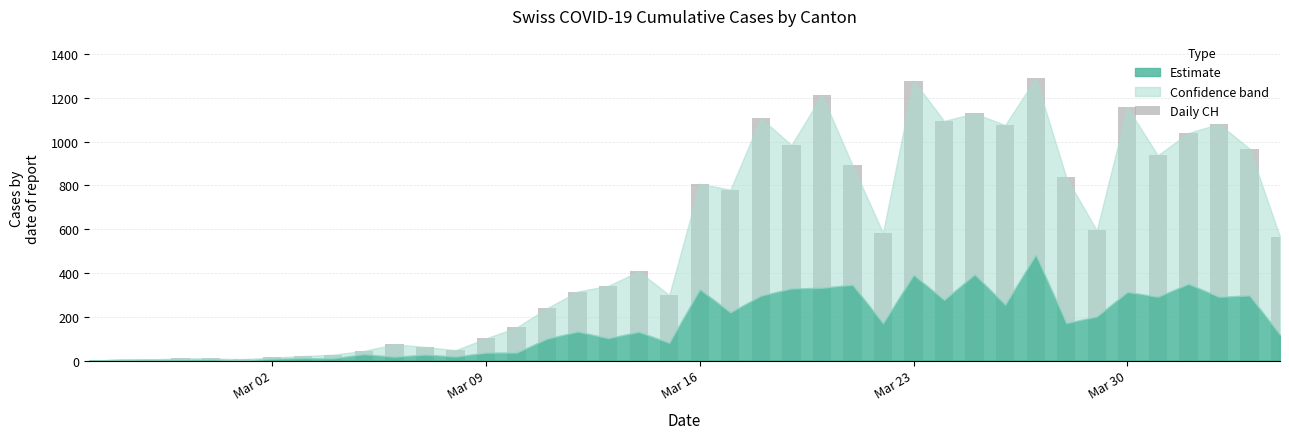

What is the maximum value shown in the chart?

1289